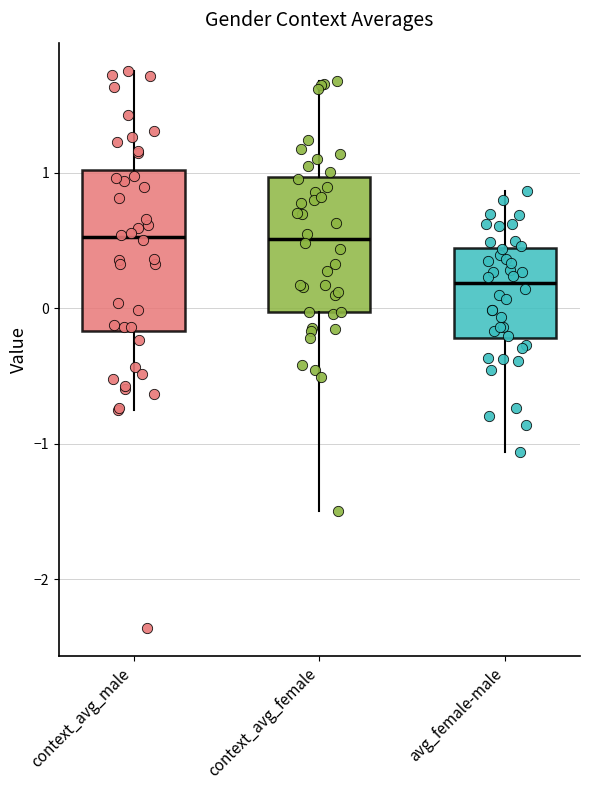

Which box's median line is the lowest?

avg_female-male